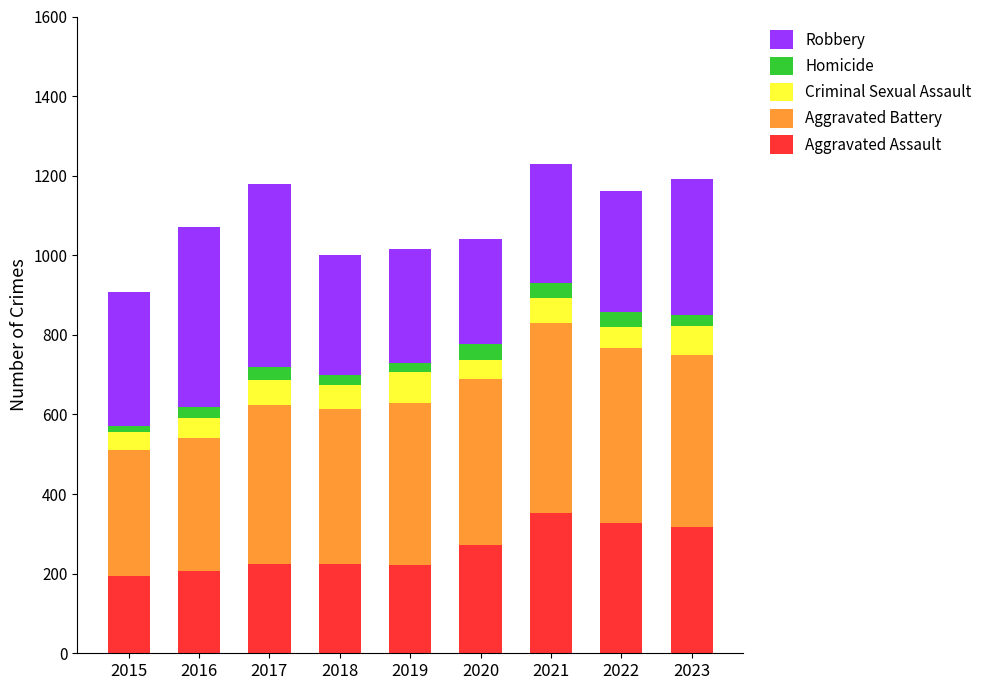

What is the maximum value for Aggravated Assault?

352